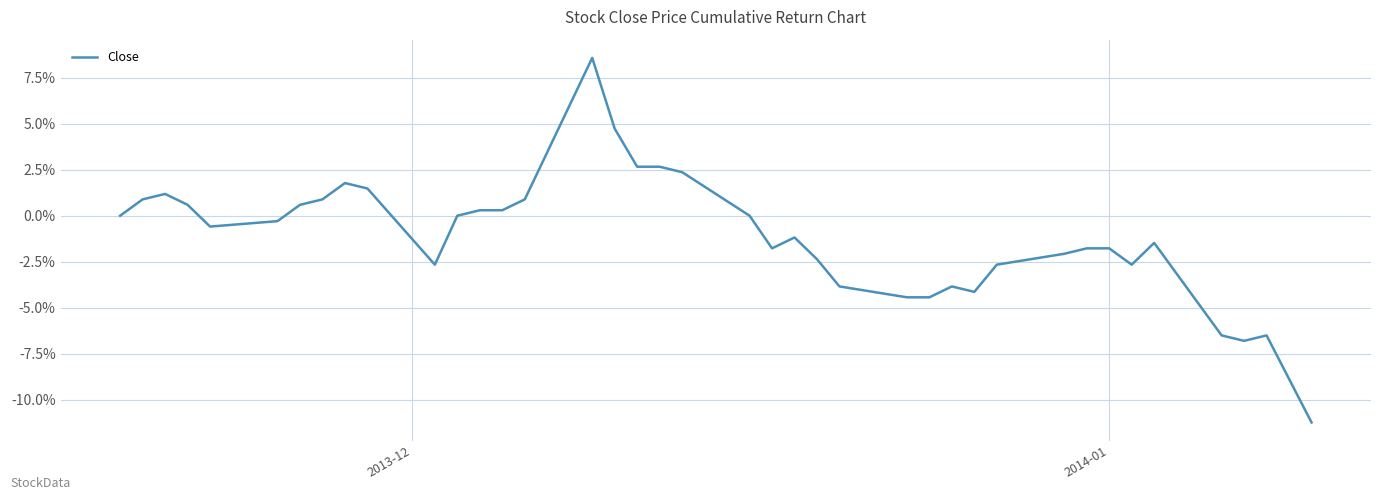

How many points are higher than both their immediate neighbors (excluding endpoints)?

7